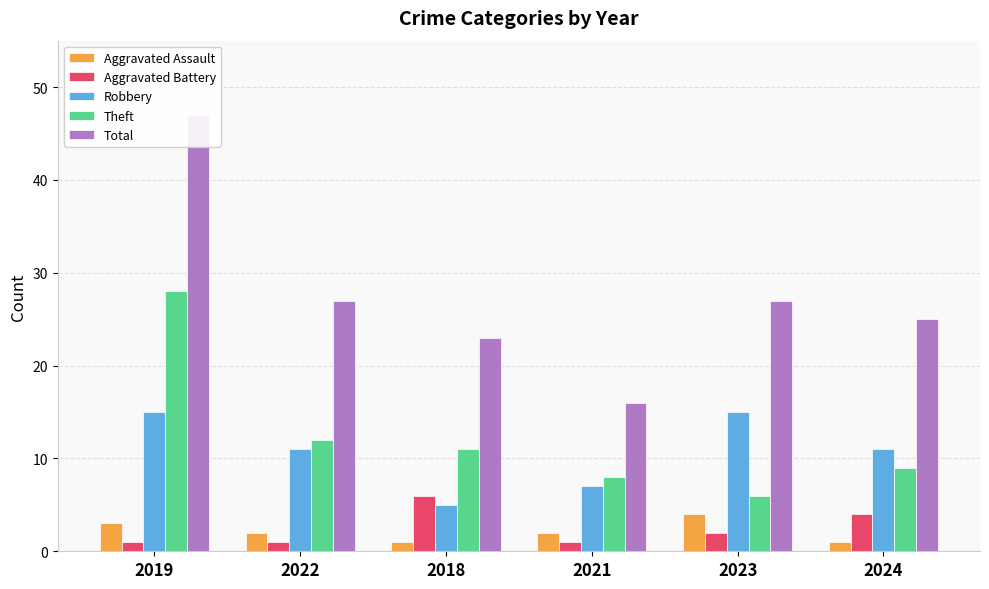

How many groups of bars are there?

6